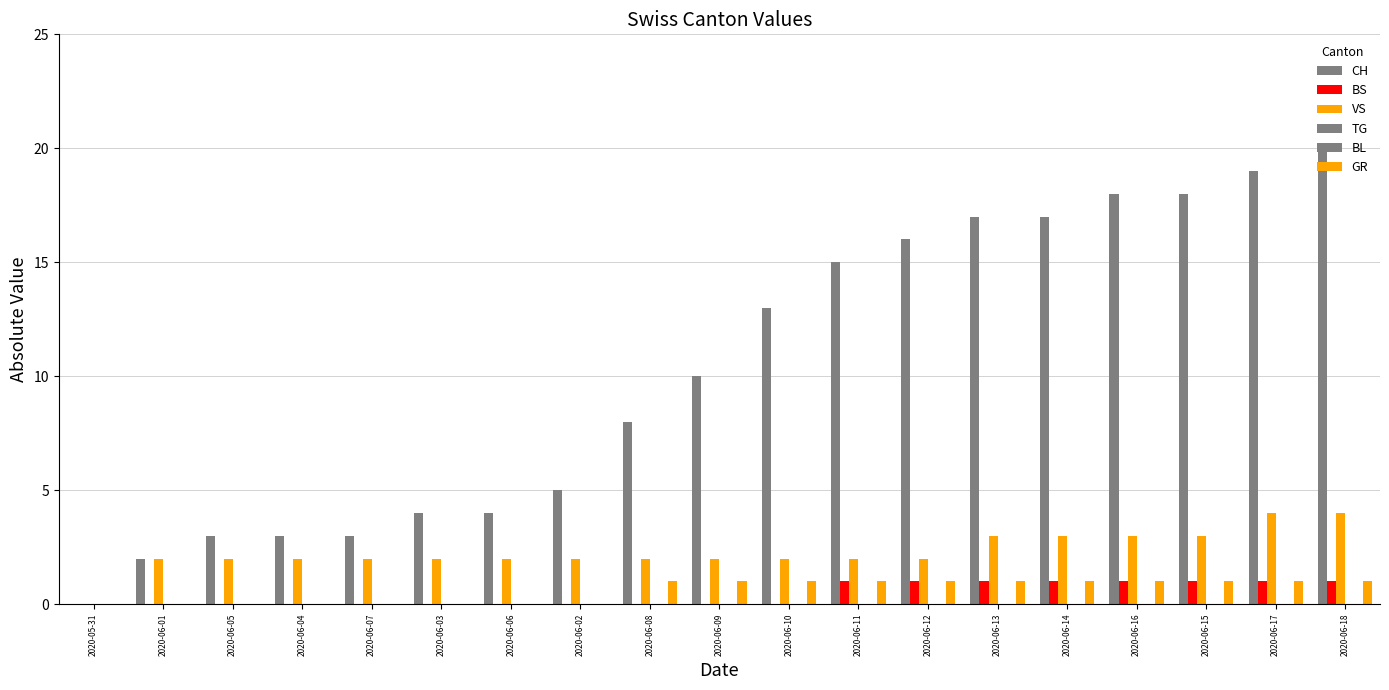

Reading left to right, extract all data points from this chart.

CH: 2020-05-31=0	2020-06-01=2	2020-06-05=3	2020-06-04=3	2020-06-07=3	2020-06-03=4	2020-06-06=4	2020-06-02=5	2020-06-08=8	2020-06-09=10	2020-06-10=13	2020-06-11=15	2020-06-12=16	2020-06-13=17	2020-06-14=17	2020-06-16=18	2020-06-15=18	2020-06-17=19	2020-06-18=20
BS: 2020-05-31=0	2020-06-01=0	2020-06-05=0	2020-06-04=0	2020-06-07=0	2020-06-03=0	2020-06-06=0	2020-06-02=0	2020-06-08=0	2020-06-09=0	2020-06-10=0	2020-06-11=1	2020-06-12=1	2020-06-13=1	2020-06-14=1	2020-06-16=1	2020-06-15=1	2020-06-17=1	2020-06-18=1
VS: 2020-05-31=0	2020-06-01=2	2020-06-05=2	2020-06-04=2	2020-06-07=2	2020-06-03=2	2020-06-06=2	2020-06-02=2	2020-06-08=2	2020-06-09=2	2020-06-10=2	2020-06-11=2	2020-06-12=2	2020-06-13=3	2020-06-14=3	2020-06-16=3	2020-06-15=3	2020-06-17=4	2020-06-18=4
TG: 2020-05-31=0	2020-06-01=0	2020-06-05=0	2020-06-04=0	2020-06-07=0	2020-06-03=0	2020-06-06=0	2020-06-02=0	2020-06-08=0	2020-06-09=0	2020-06-10=0	2020-06-11=0	2020-06-12=0	2020-06-13=0	2020-06-14=0	2020-06-16=0	2020-06-15=0	2020-06-17=0	2020-06-18=0
BL: 2020-05-31=0	2020-06-01=0	2020-06-05=0	2020-06-04=0	2020-06-07=0	2020-06-03=0	2020-06-06=0	2020-06-02=0	2020-06-08=0	2020-06-09=0	2020-06-10=0	2020-06-11=0	2020-06-12=0	2020-06-13=0	2020-06-14=0	2020-06-16=0	2020-06-15=0	2020-06-17=0	2020-06-18=0
GR: 2020-05-31=0	2020-06-01=0	2020-06-05=0	2020-06-04=0	2020-06-07=0	2020-06-03=0	2020-06-06=0	2020-06-02=0	2020-06-08=1	2020-06-09=1	2020-06-10=1	2020-06-11=1	2020-06-12=1	2020-06-13=1	2020-06-14=1	2020-06-16=1	2020-06-15=1	2020-06-17=1	2020-06-18=1